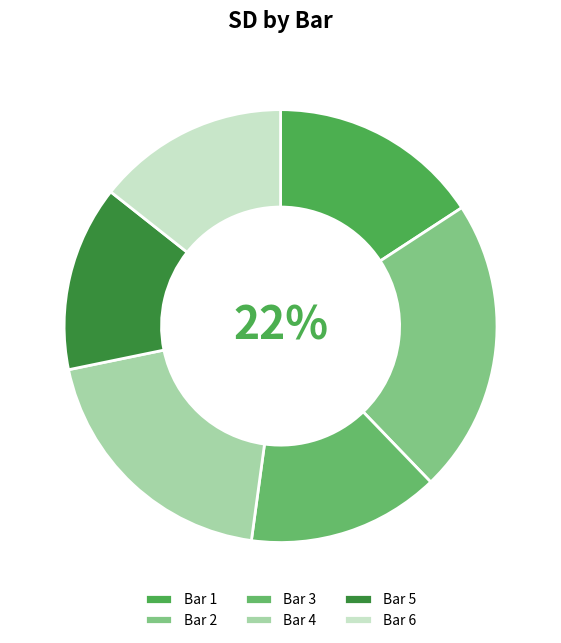

To the nearest percent, what is the average slice percentage?

17%